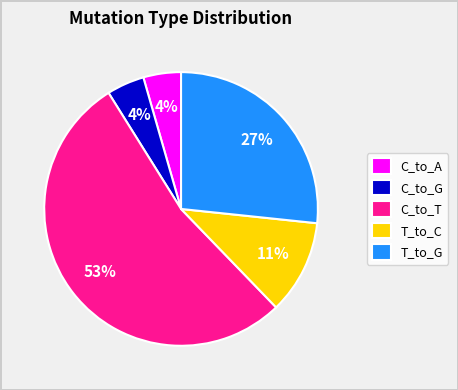

The T_to_C slice represents 11% of the pie. True or false?

True